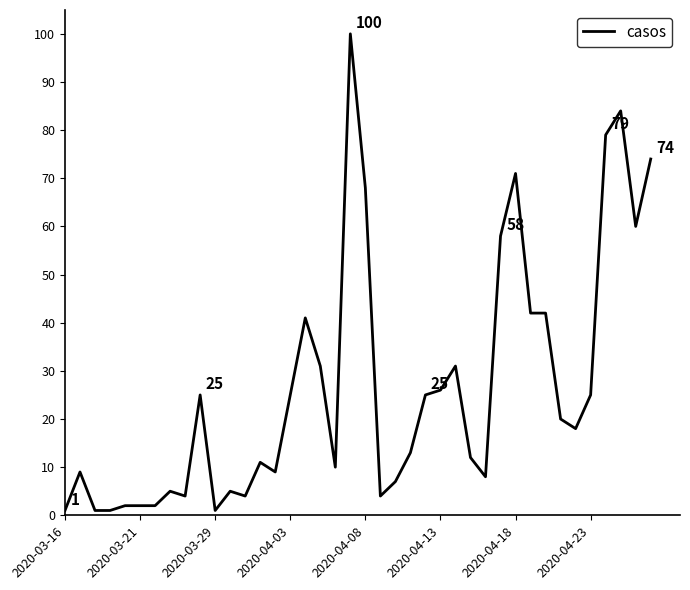

Does the chart display data point markers on the line(s)?

No